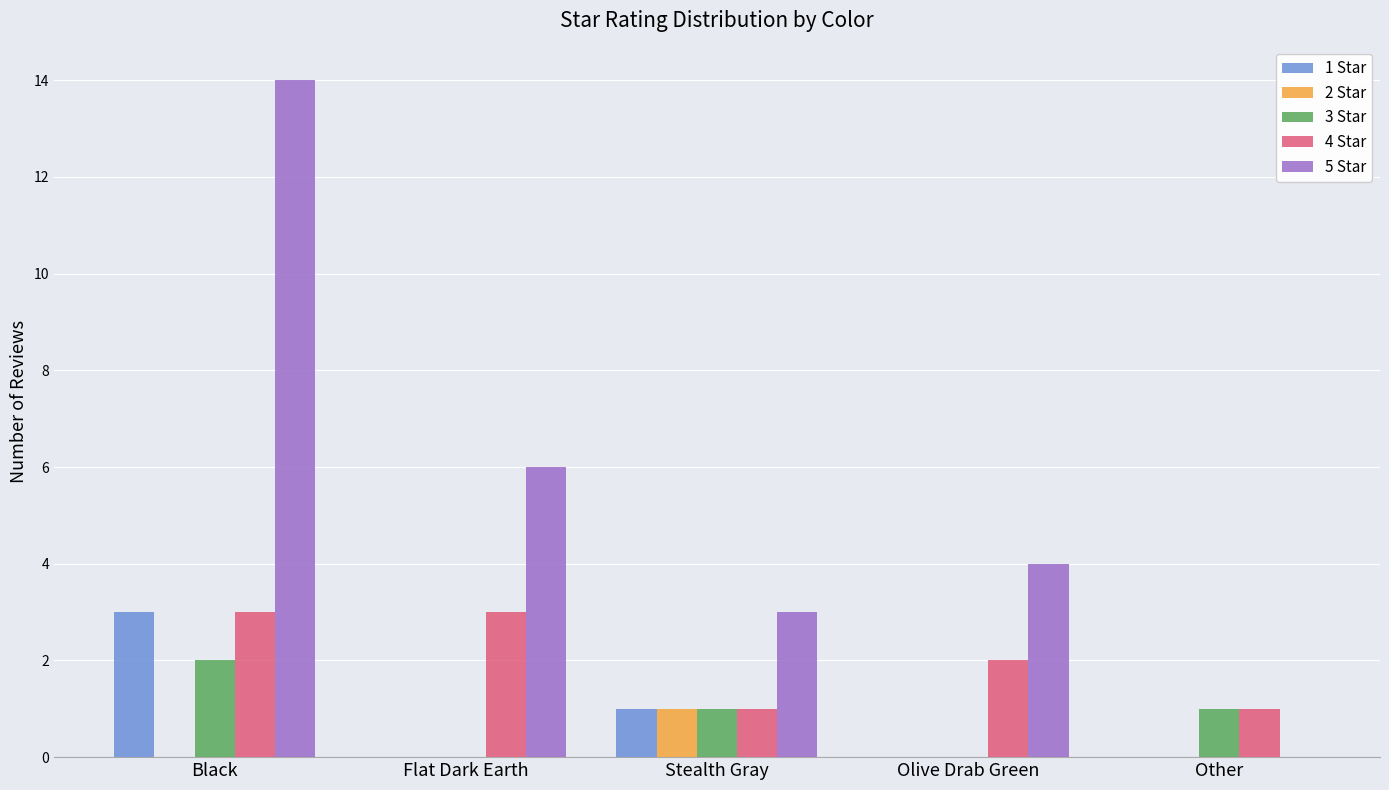

Which category has the highest value in the 3 Star series?

Black